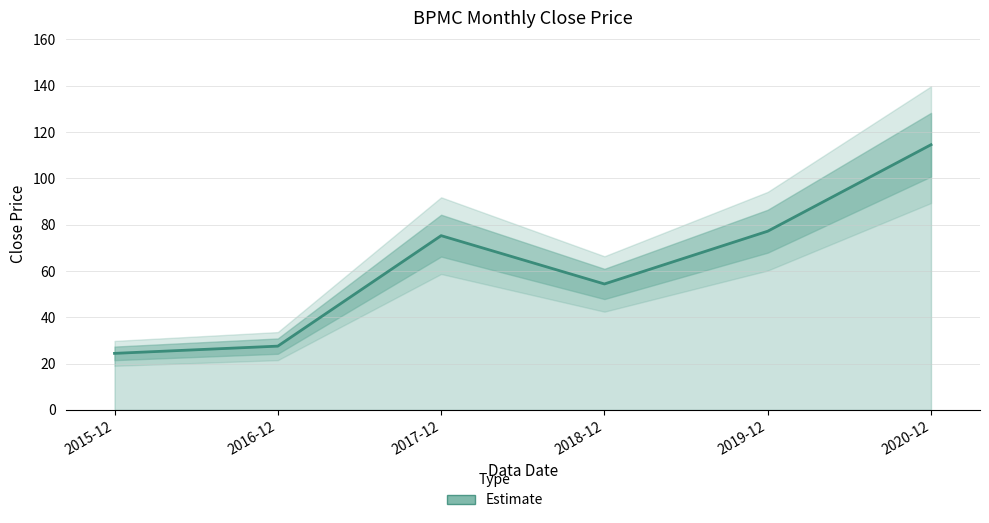

Read the value at 2019-12.

77.2